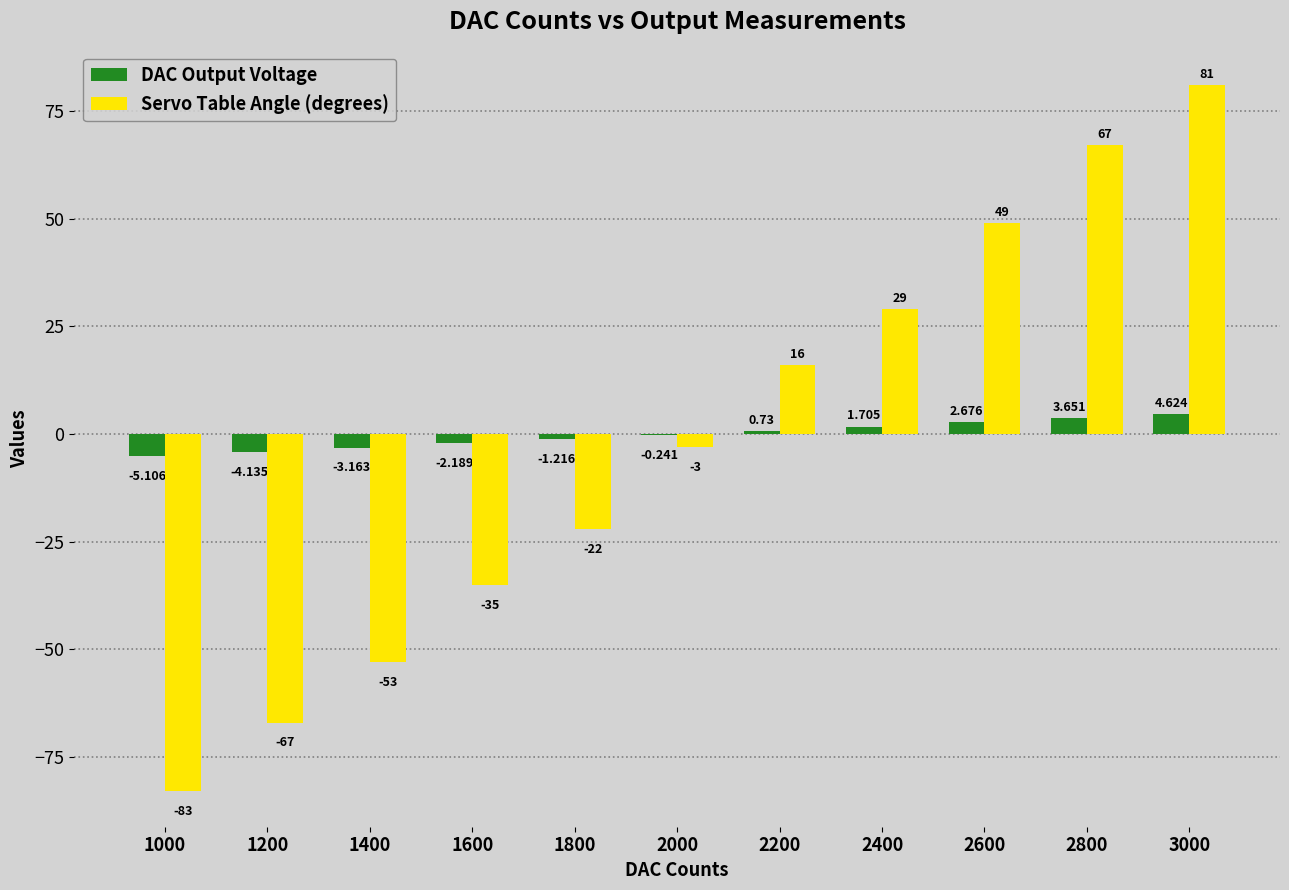

At which category is the sum across all series the highest?

3000